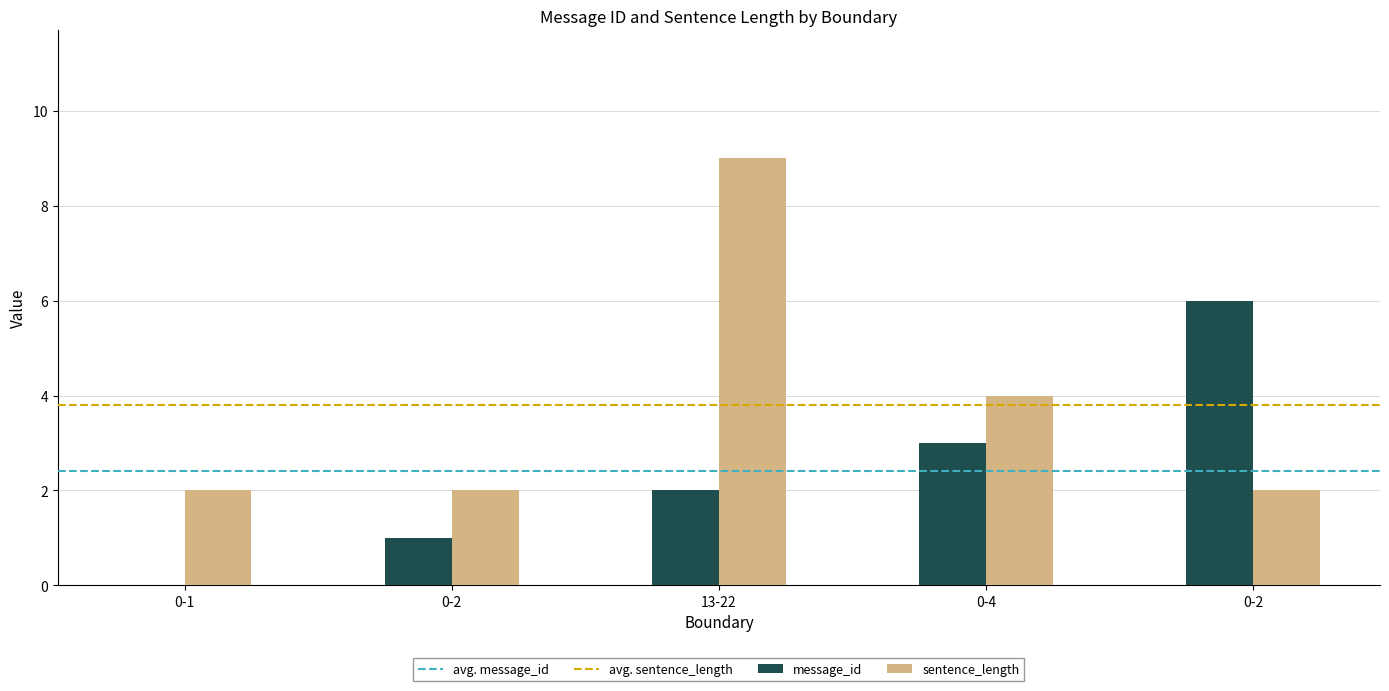

How many data points does each series have?

5